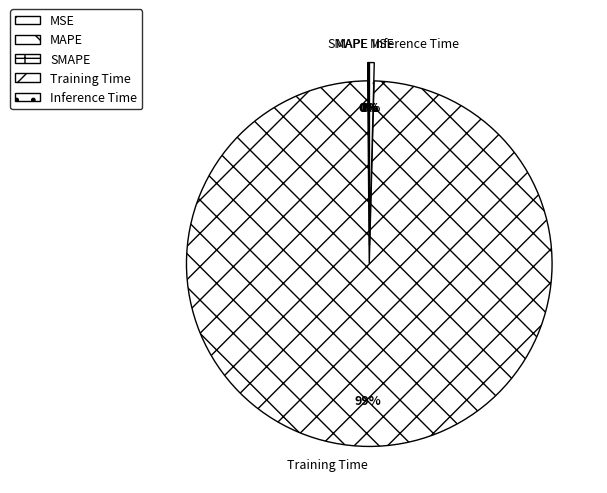

Which slice is the largest?

Training Time